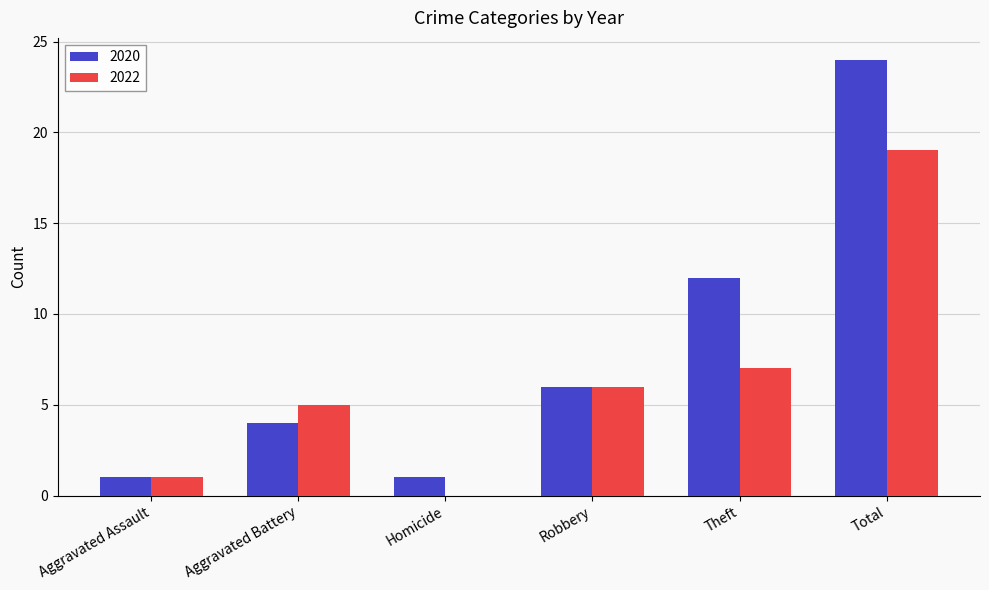

Are the bars grouped side by side (vs. stacked)?

Yes